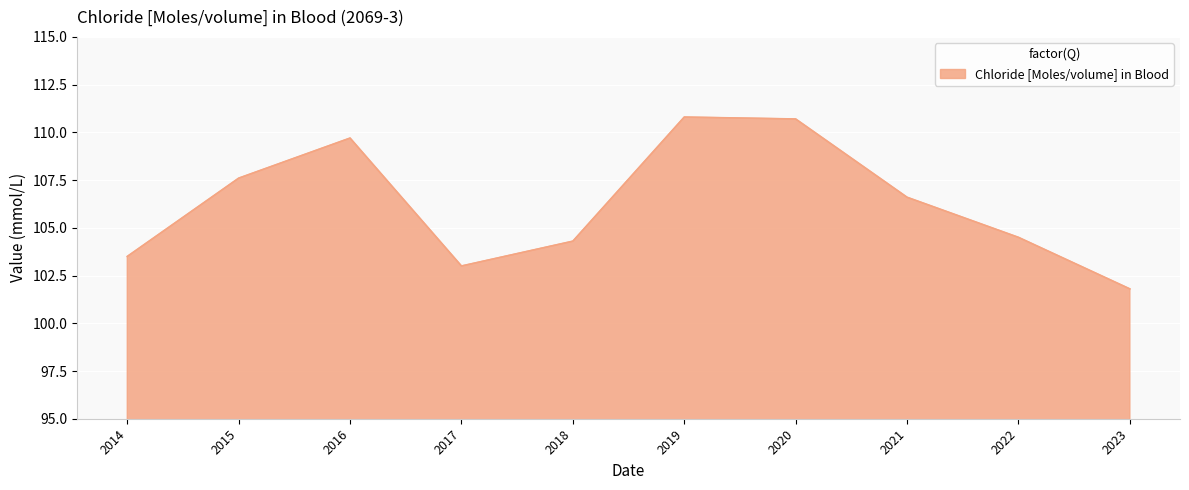

At which label does the data first exceed 106?

2015